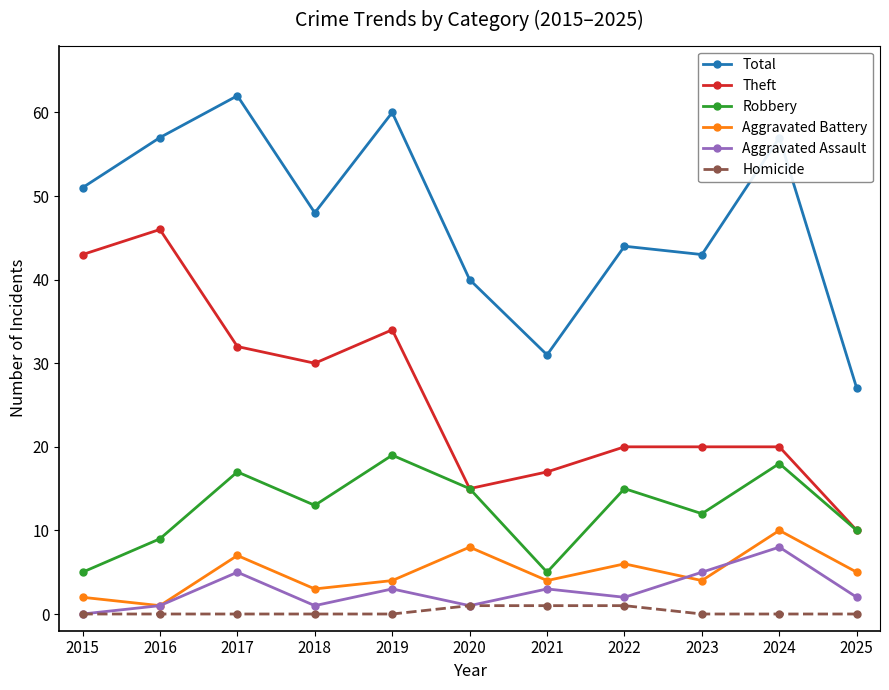

Rank the series at 2024 from highest to lowest value.

Total, Theft, Robbery, Aggravated Battery, Aggravated Assault, Homicide